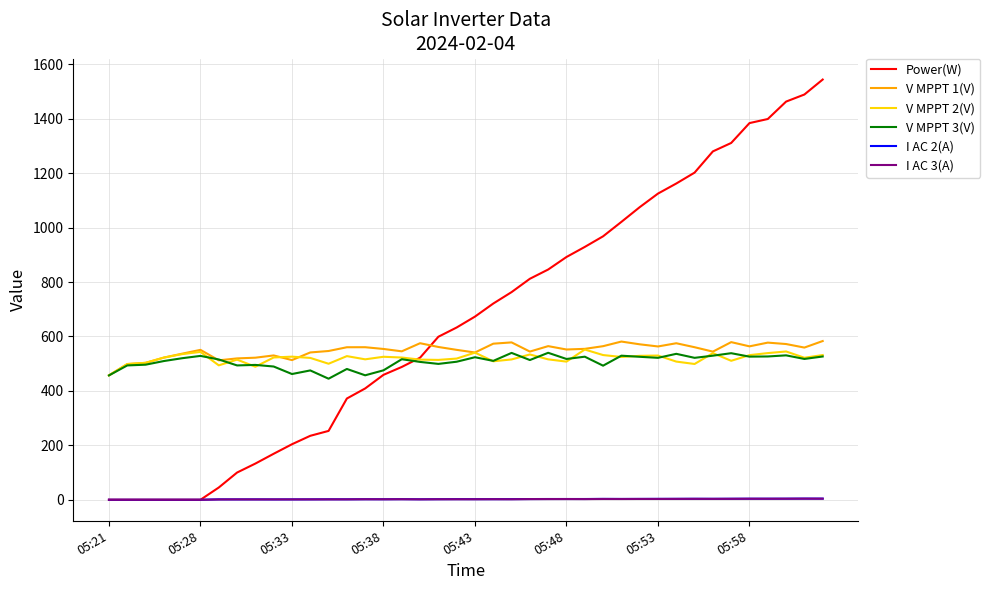

Which series has the largest total across all categories?

Power(W)